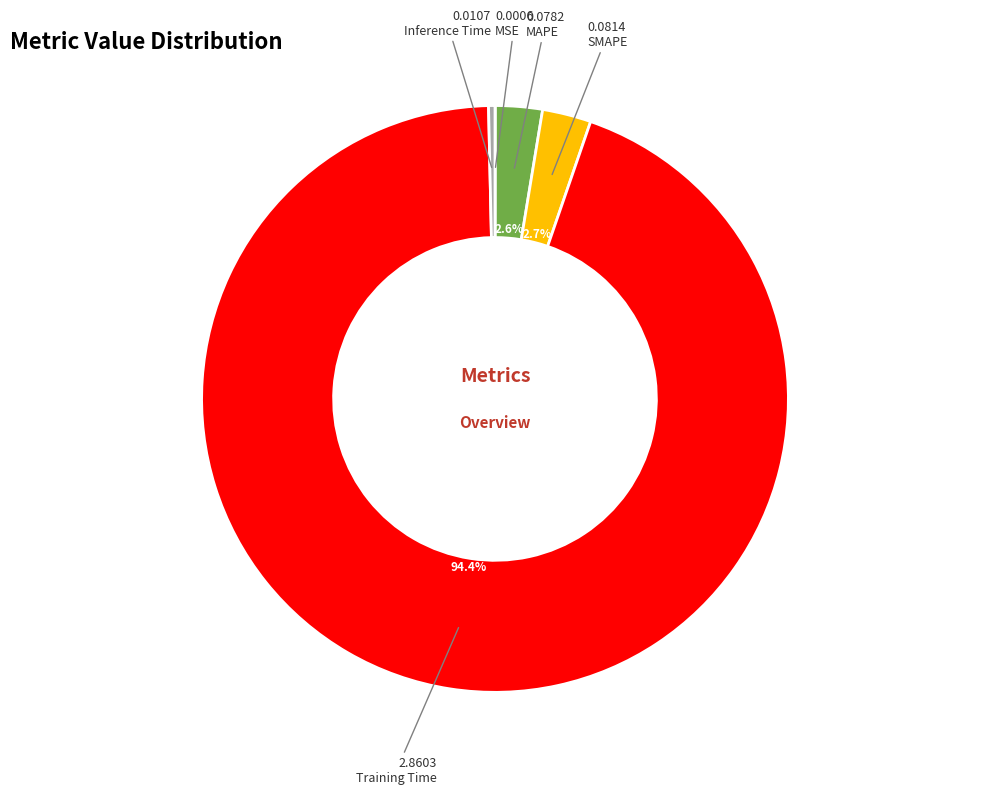

Is there a majority slice in this chart?

Yes